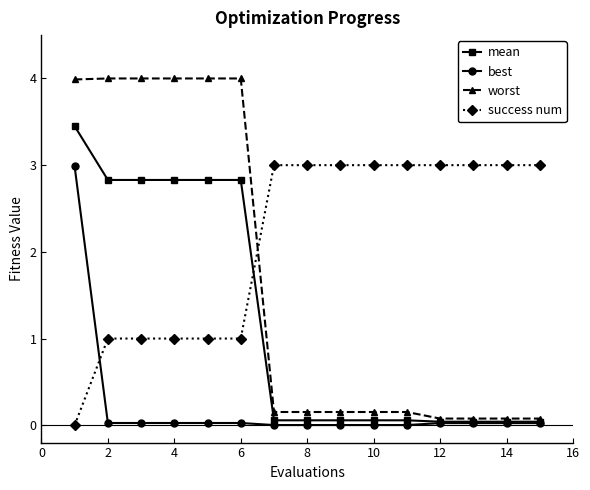

At how many categories does at least one series exceed 2?

15